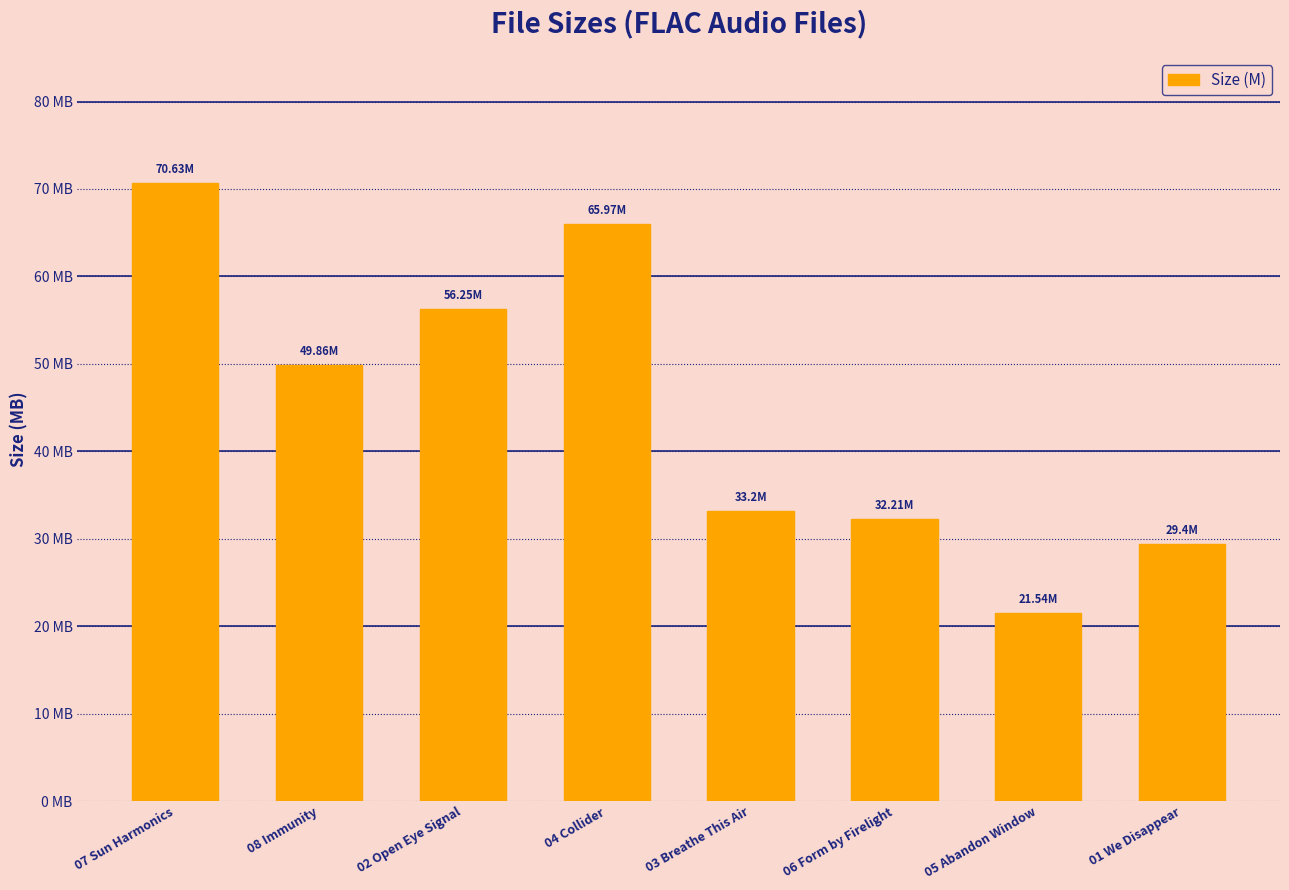

Read the value at 01 We Disappear.

29.4